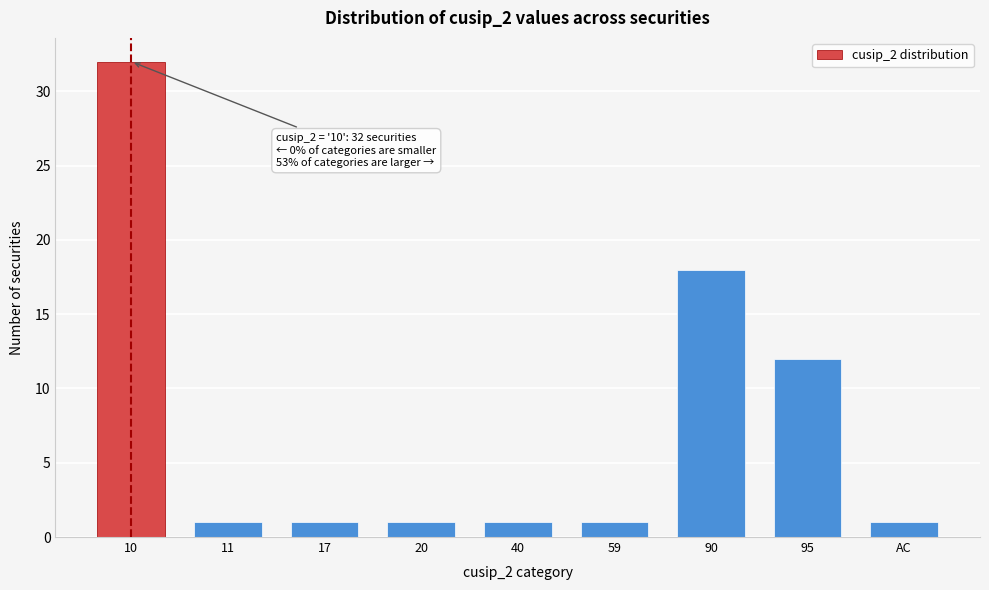

Reading left to right, extract all data points from this chart.

32	1	1	1	1	1	18	12	1